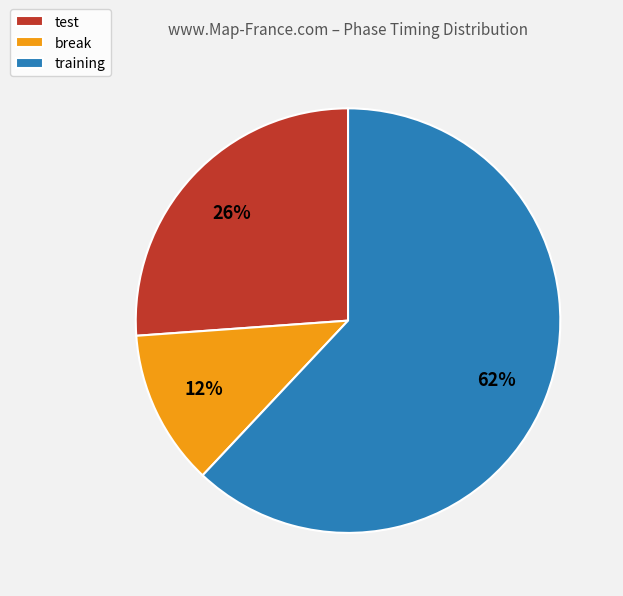

Rank the categories by value from lowest to highest.

break, test, training